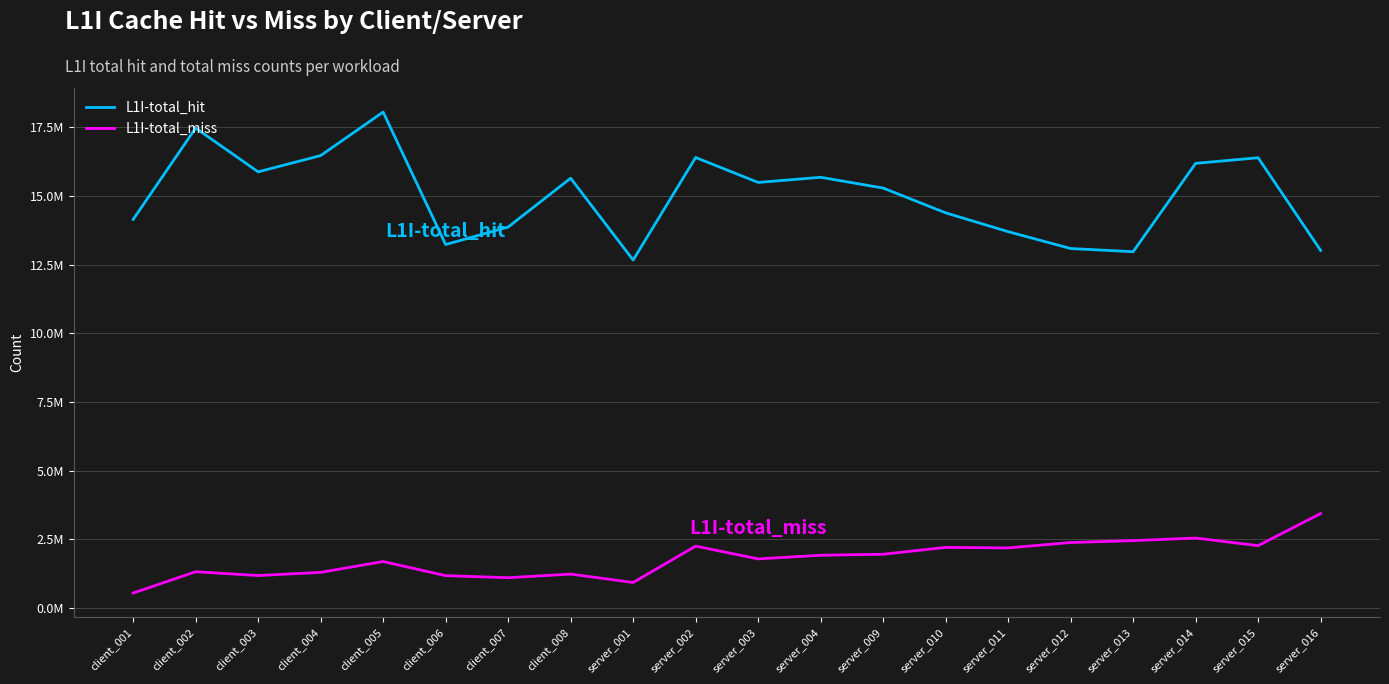

Which series has the largest total across all categories?

L1I-total_hit